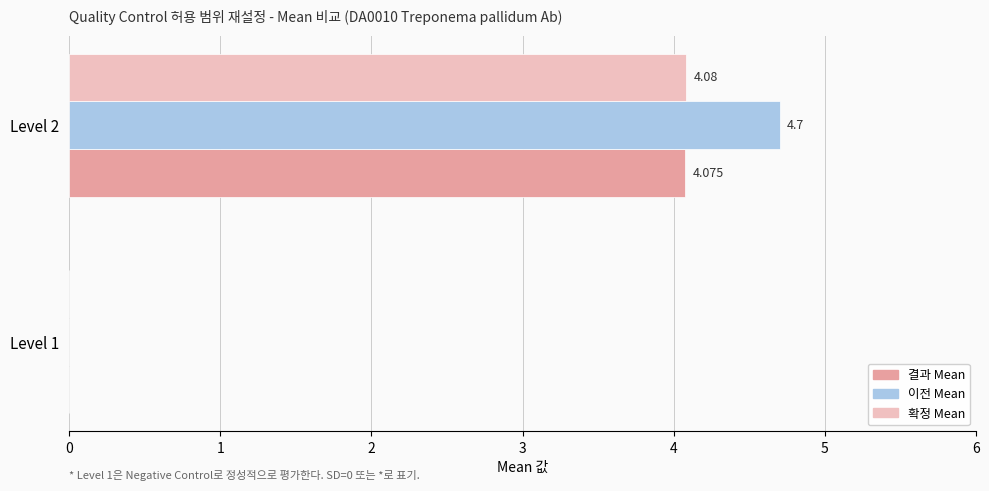

At which category is the sum across all series the highest?

Level 2